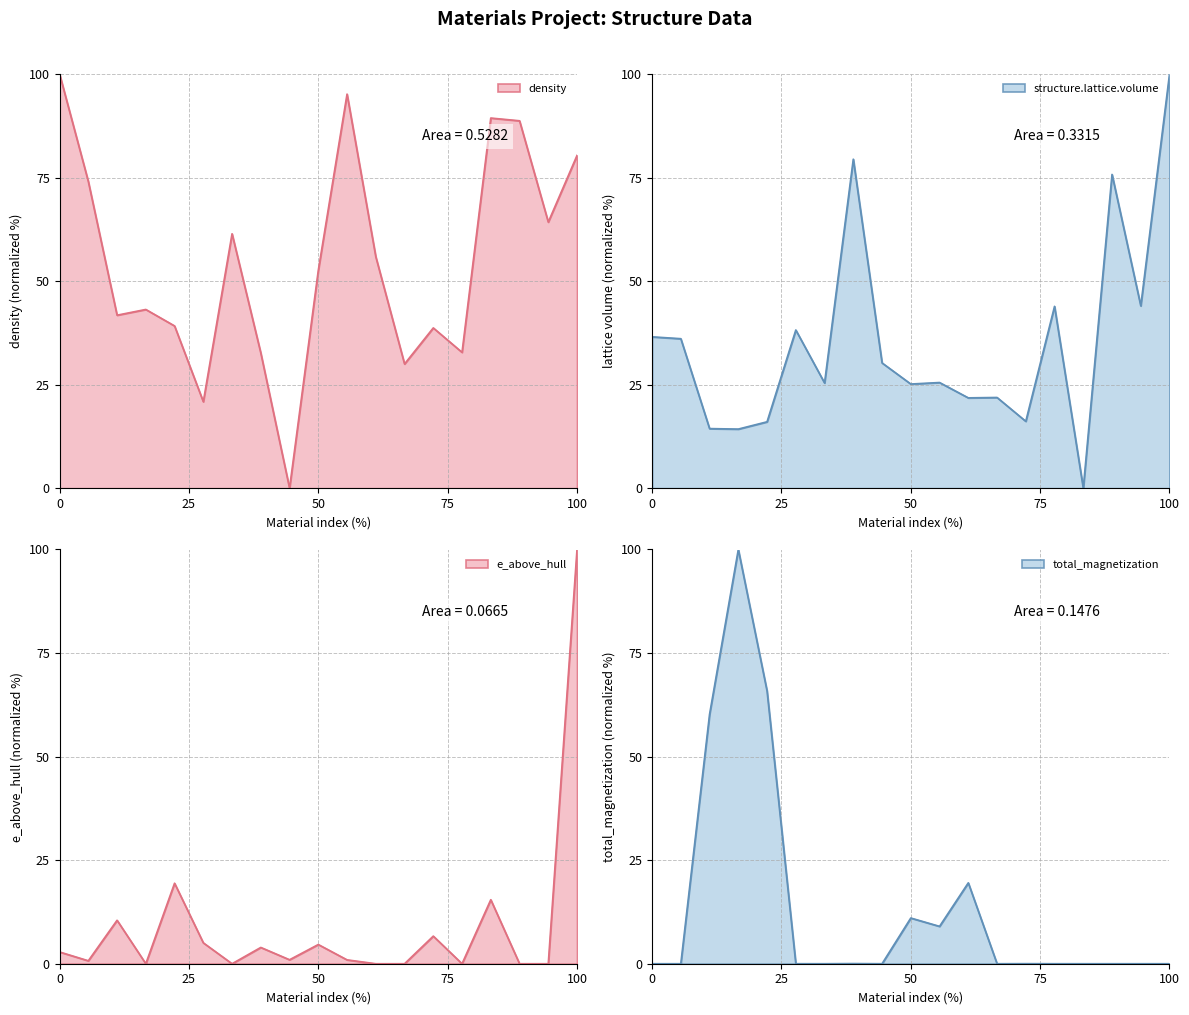

Rank the series at mp-10899 from lowest to highest value.

total_magnetization, e_above_hull, structure.lattice.volume, density